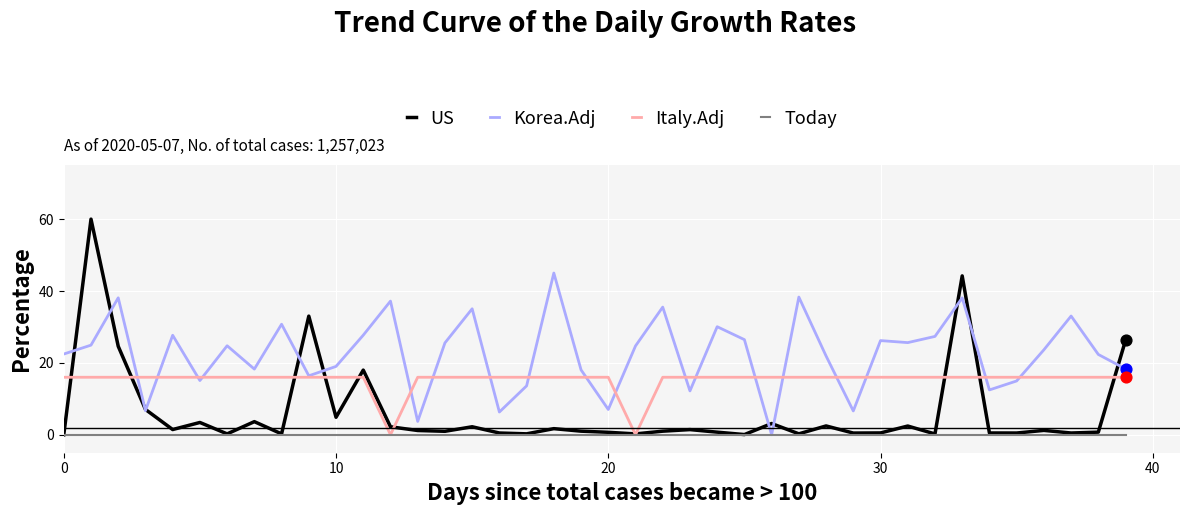

Which series has the widest spread of values?

US